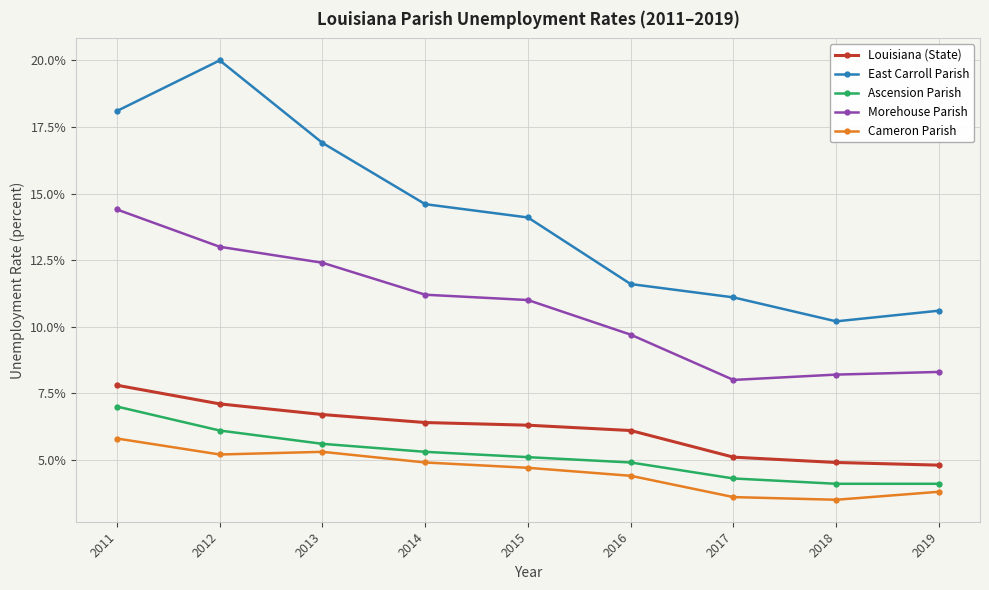

Reading left to right, extract all data points from this chart.

Louisiana (State): 7.8	7.1	6.7	6.4	6.3	6.1	5.1	4.9	4.8
East Carroll Parish: 18.1	20.0	16.9	14.6	14.1	11.6	11.1	10.2	10.6
Ascension Parish: 7.0	6.1	5.6	5.3	5.1	4.9	4.3	4.1	4.1
Morehouse Parish: 14.4	13.0	12.4	11.2	11.0	9.7	8.0	8.2	8.3
Cameron Parish: 5.8	5.2	5.3	4.9	4.7	4.4	3.6	3.5	3.8